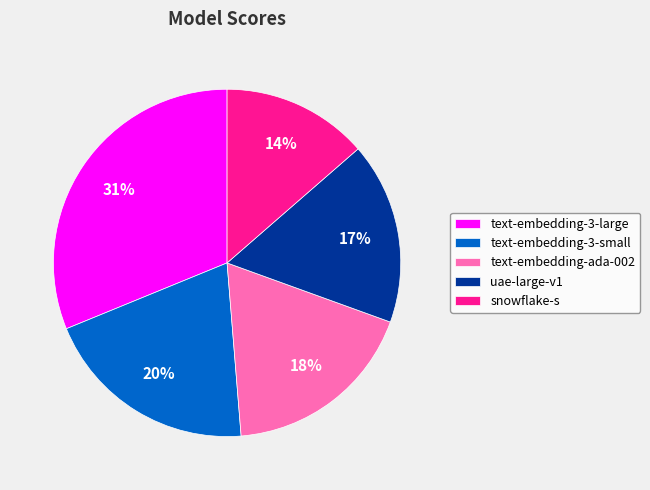

Count the number of slices in the pie.

5